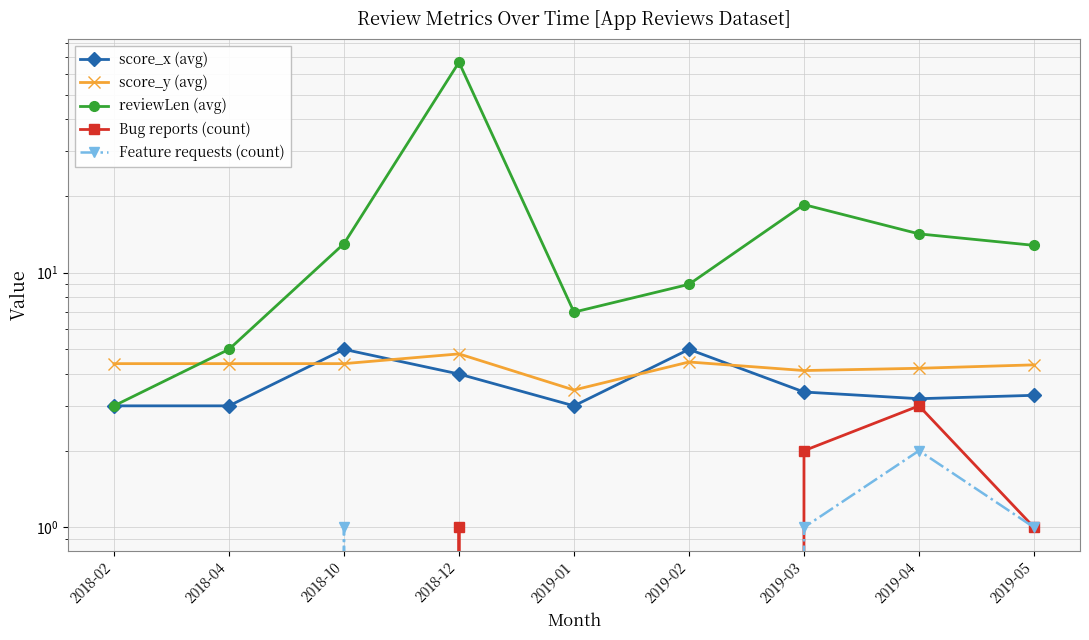

What is the value of the Feature requests (count) point at the 9th from the left?

1.0